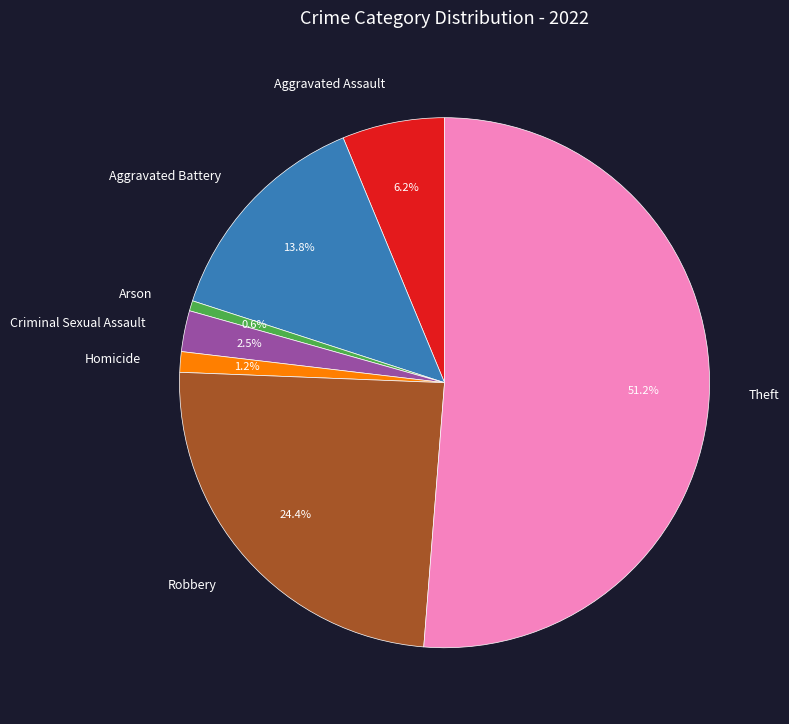

Which category has the biggest portion of the pie?

Theft